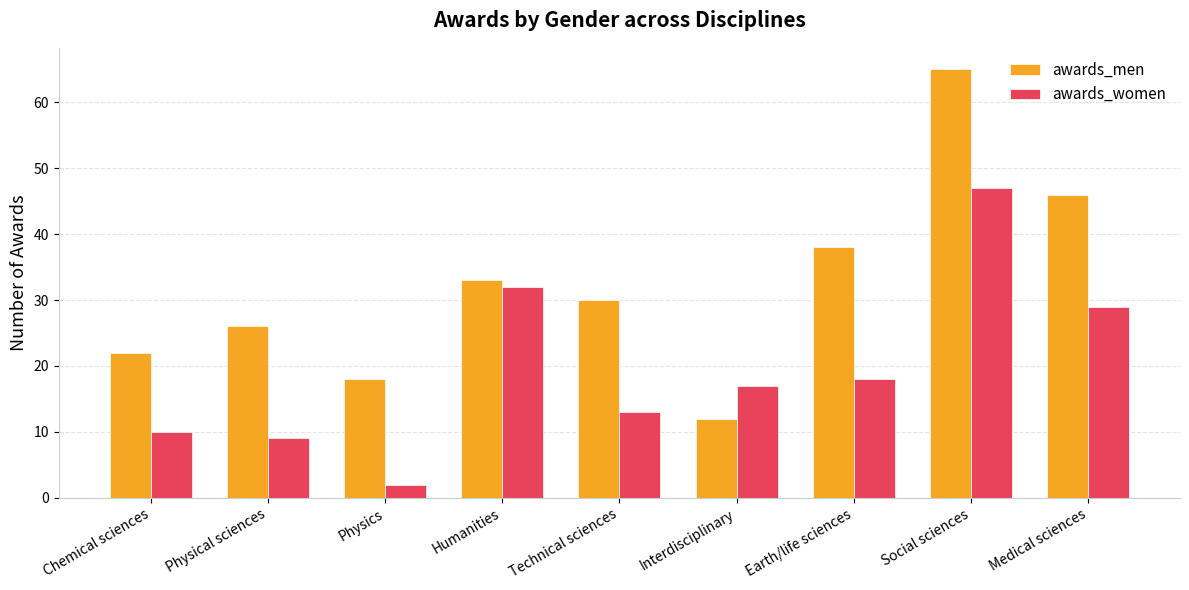

Rank the categories by awards_men value from lowest to highest.

Interdisciplinary, Physics, Chemical sciences, Physical sciences, Technical sciences, Humanities, Earth/life sciences, Medical sciences, Social sciences